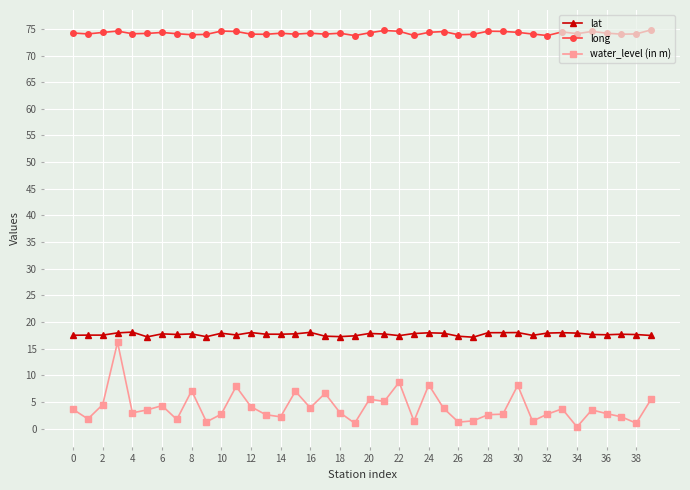

True or false: long and water_level (in m) intersect in this chart.

False